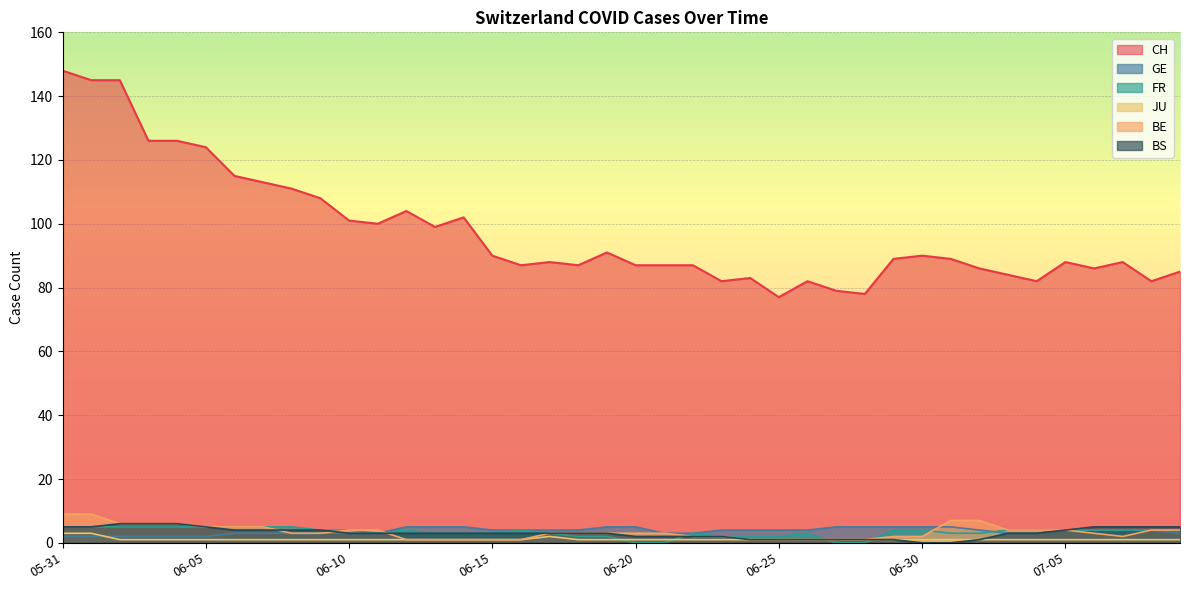

True or false: CH and GE cross at least once.

False